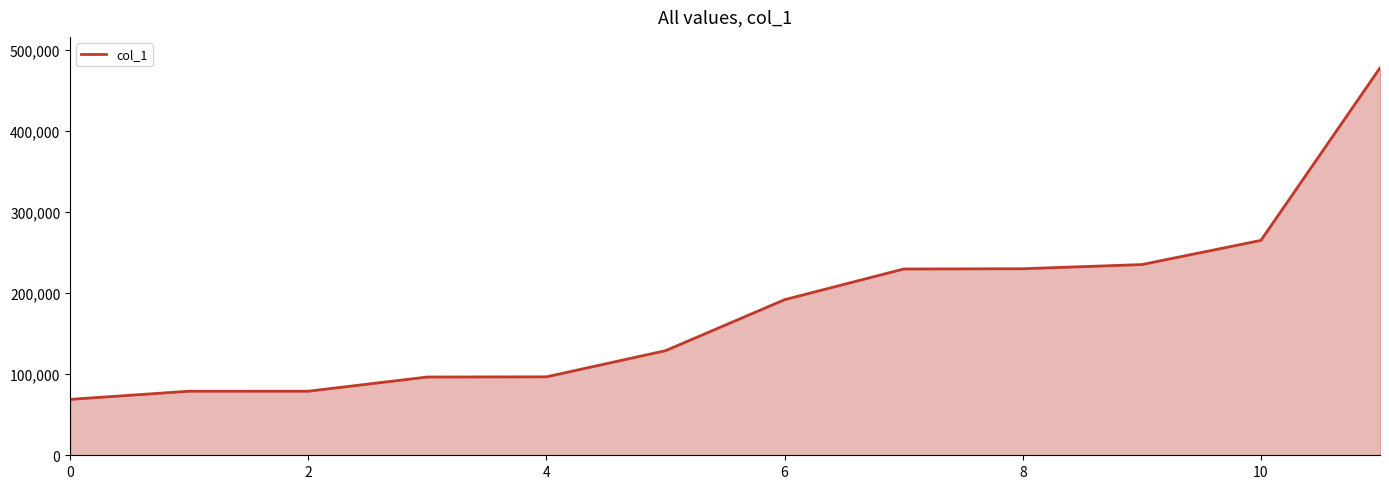

What is the difference between the maximum and minimum values?

408945.4